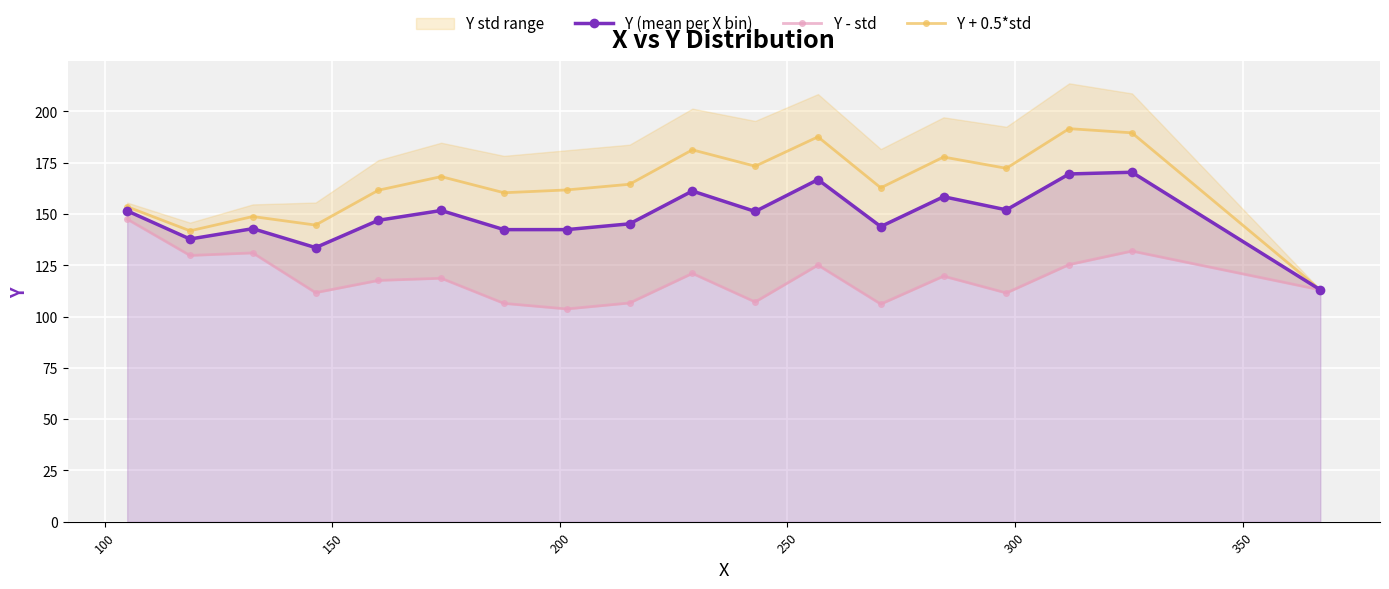

List the series in order of their overall mean, highest first.

Y + 0.5*std, Y (mean per X bin), Y - std